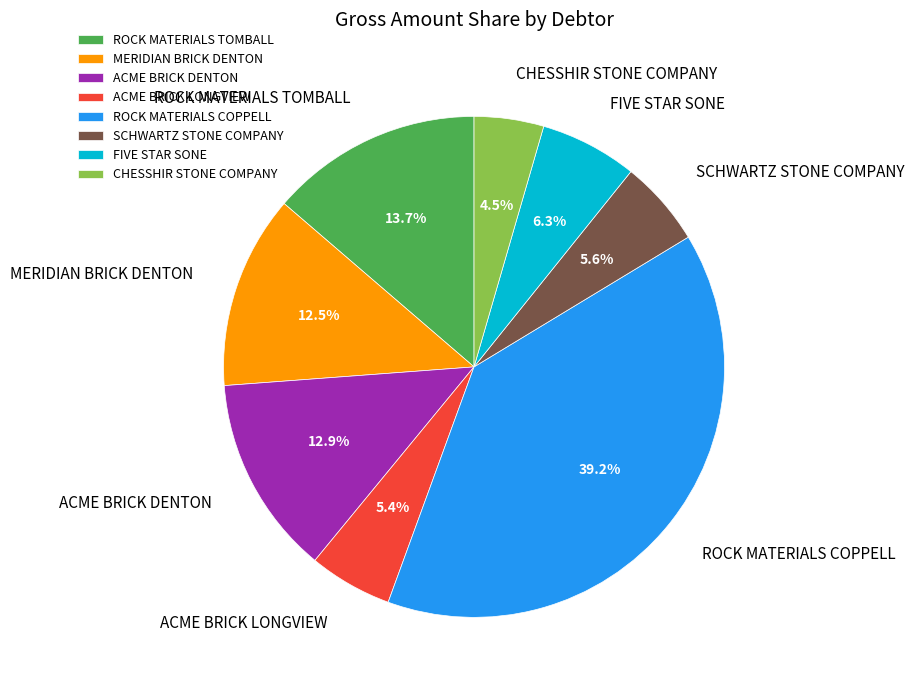

To the nearest percent, what percentage of the pie is ACME BRICK LONGVIEW?

5%